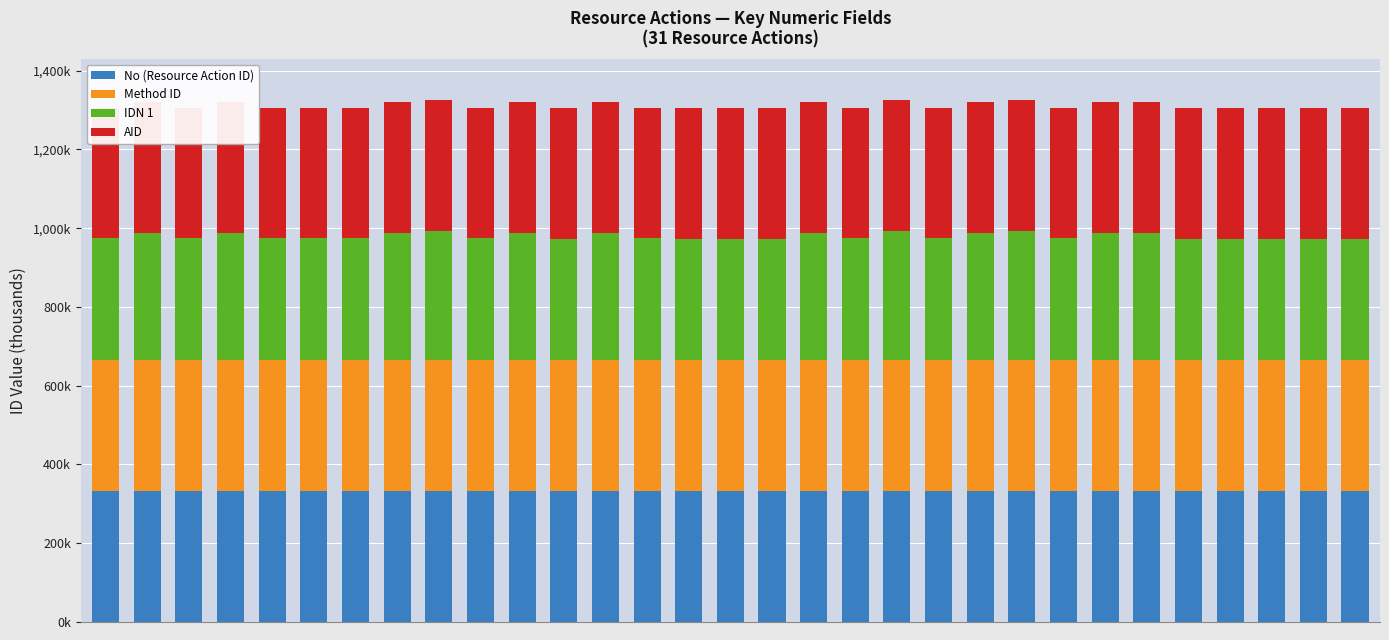

Does the chart contain any negative values?

No